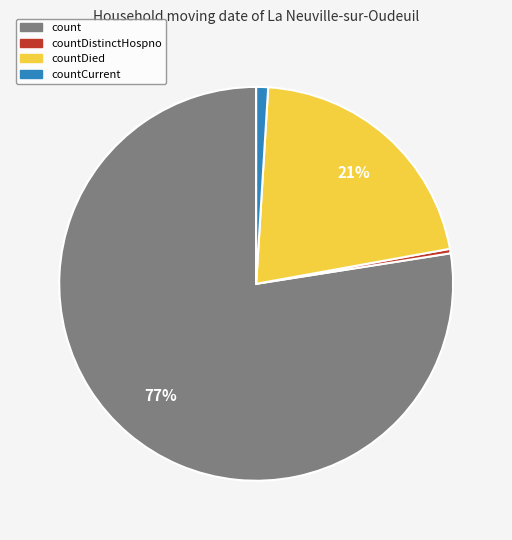

To the nearest percent, what is the average slice percentage?

25%